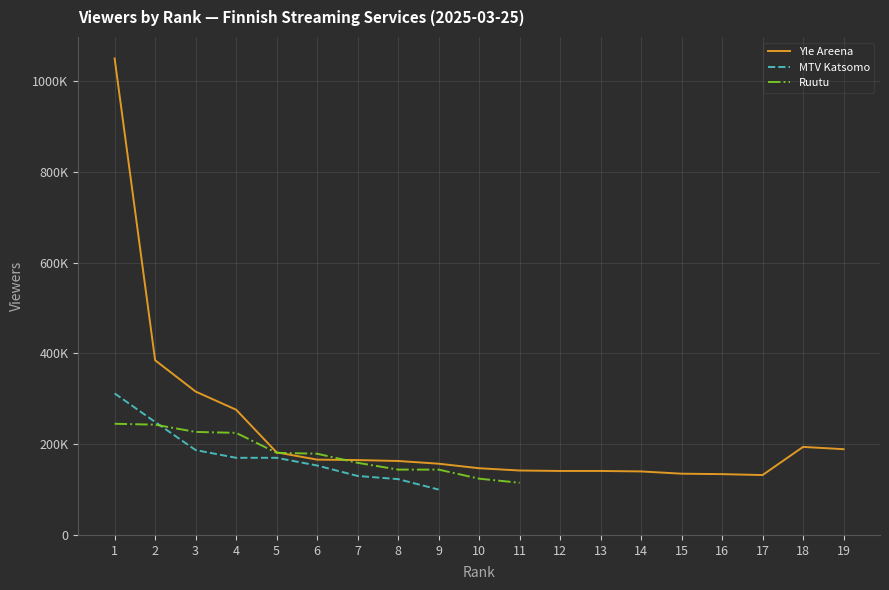

At which category is the sum across all series the highest?

1